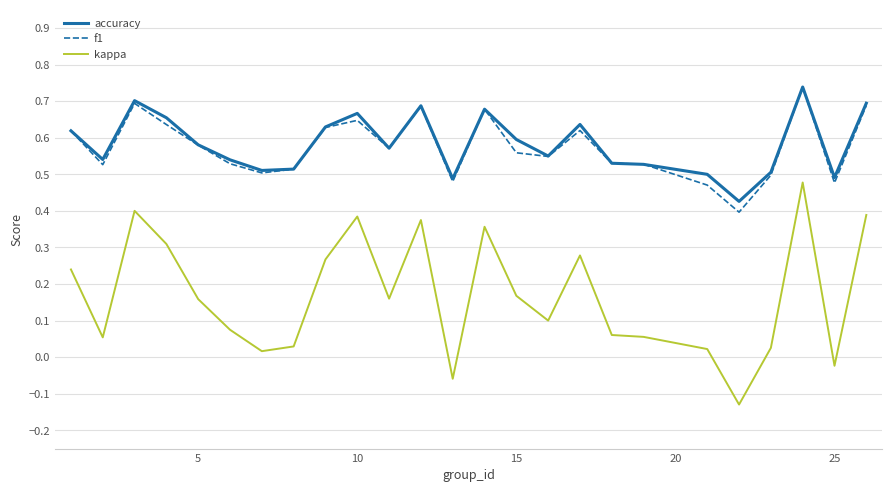

Which series has the widest spread of values?

kappa